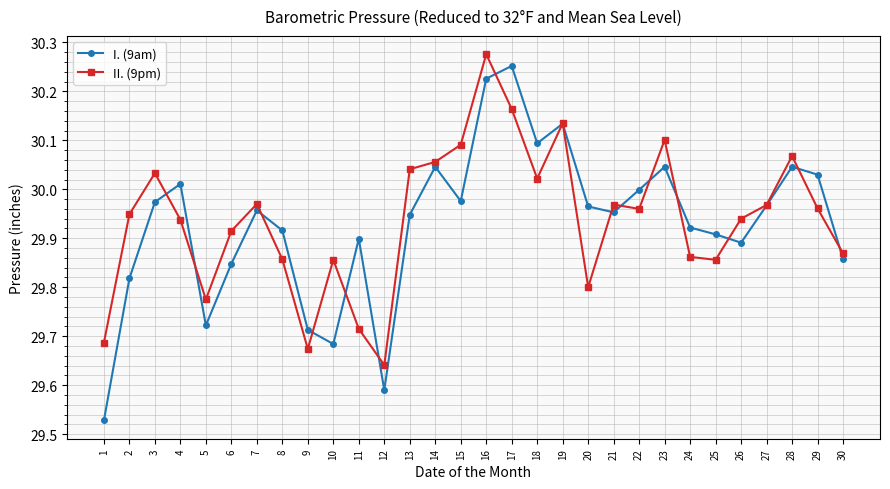

At which category is the sum across all series the highest?

16